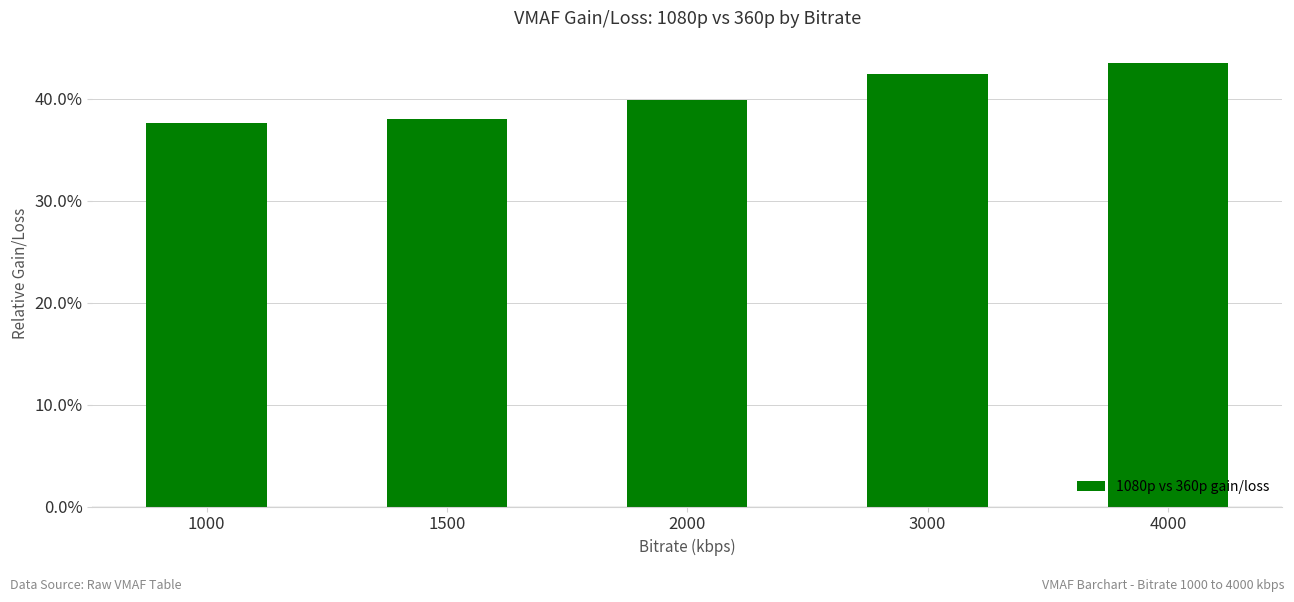

What is the average value?

0.4